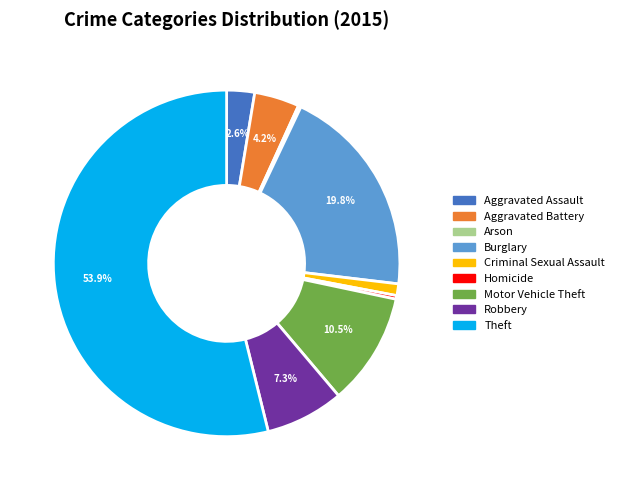

Which slice represents more than half of the pie?

Theft